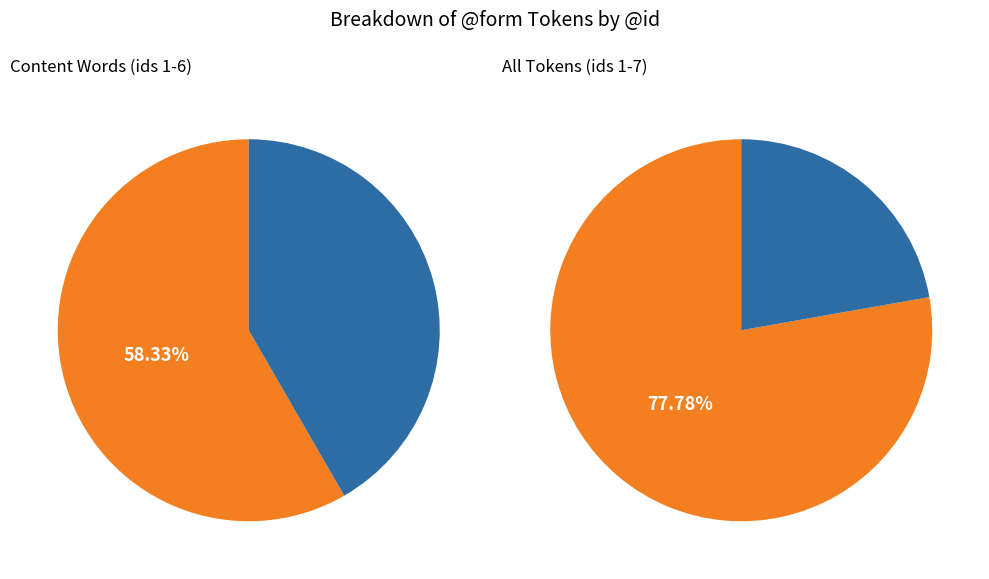

Do ἐκείνους and αἴτιός together represent more than half of the pie?

No